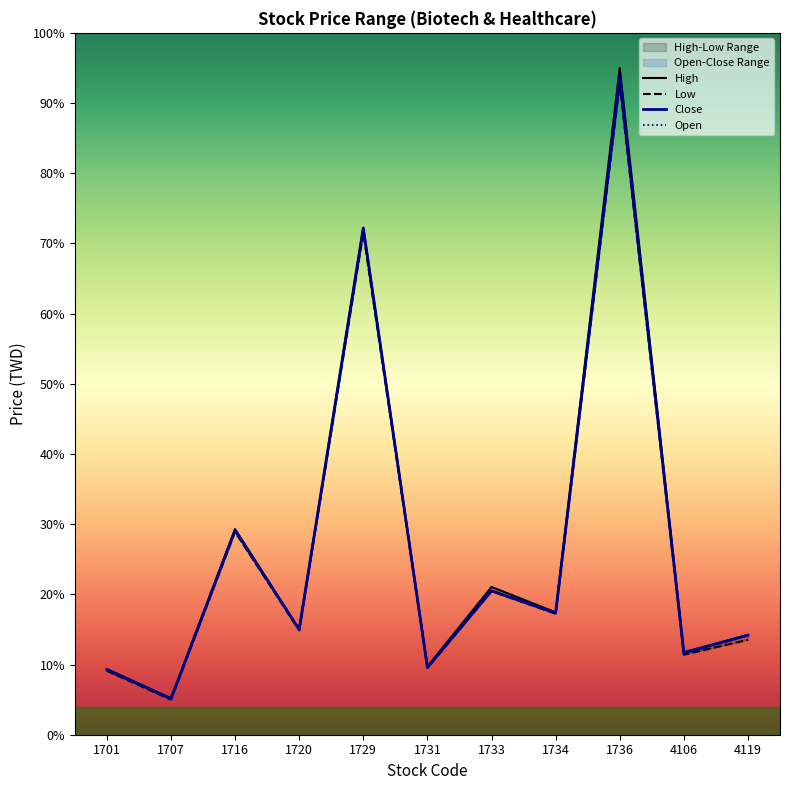

Rank the series by their maximum value, from highest to lowest.

High, Open, Close, Low